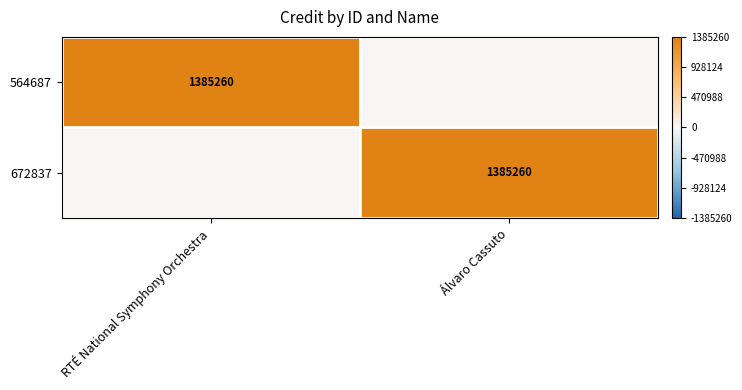

The value of 672837 at Álvaro Cassuto is 1990717. True or false?

False